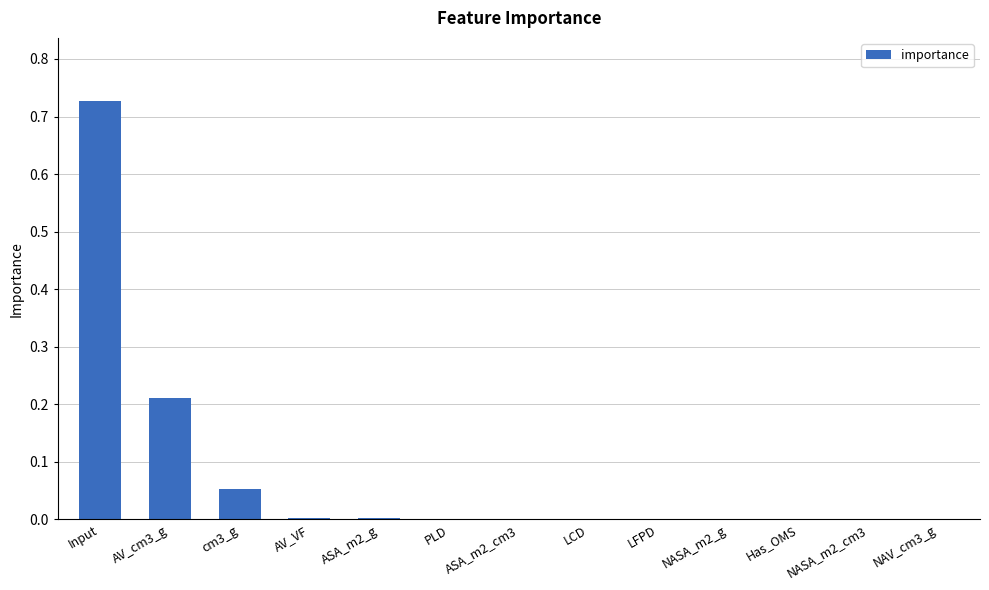

Are the bars horizontal?

No